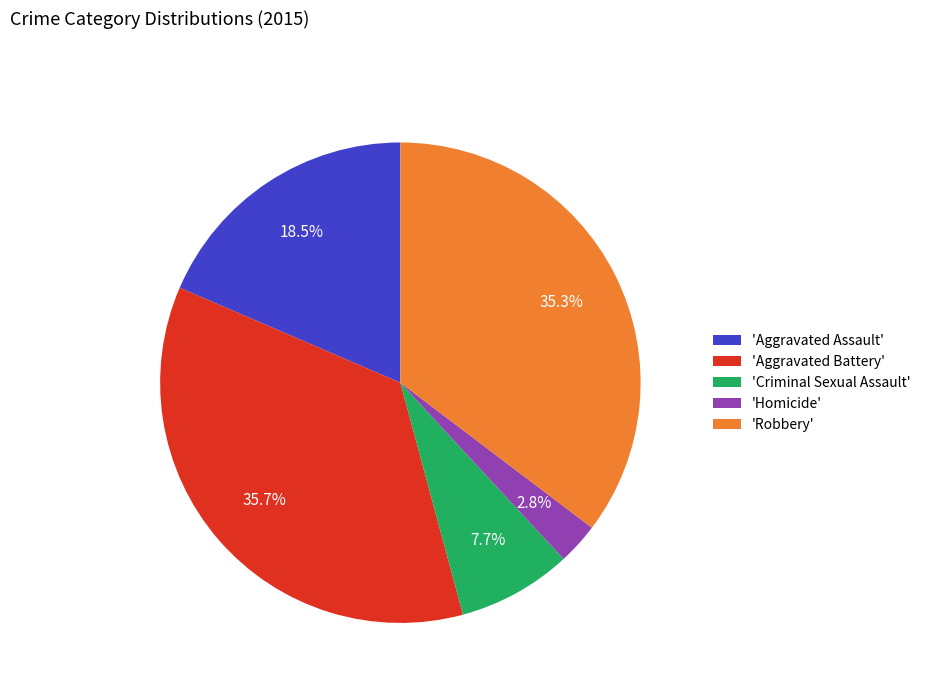

Count the number of slices in the pie.

5